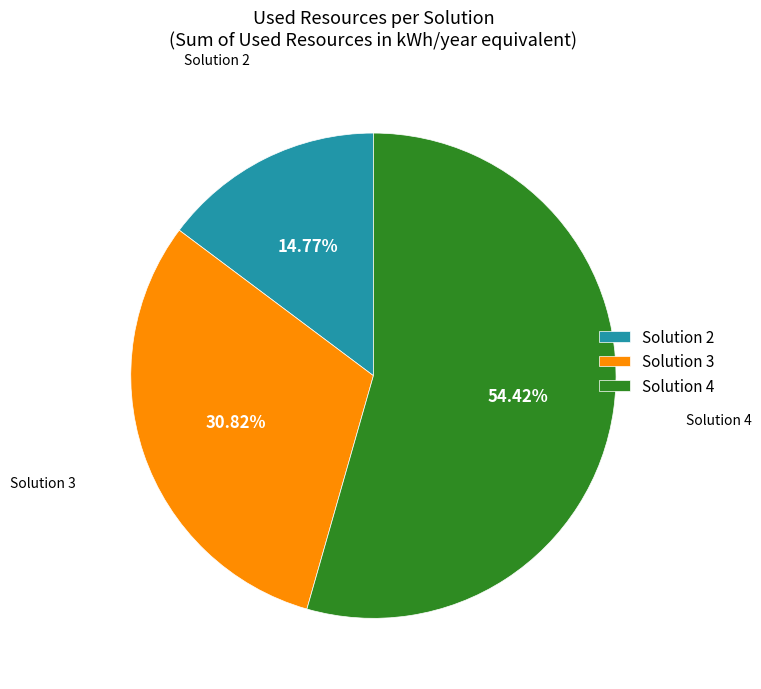

What percentage is NOT represented by Solution 3?

69.2%